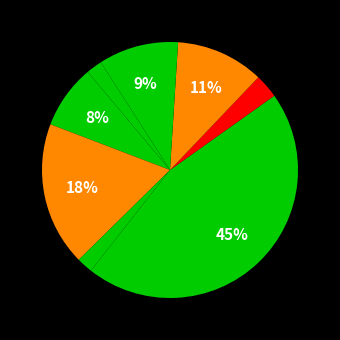

How many segments does this pie chart have?

9